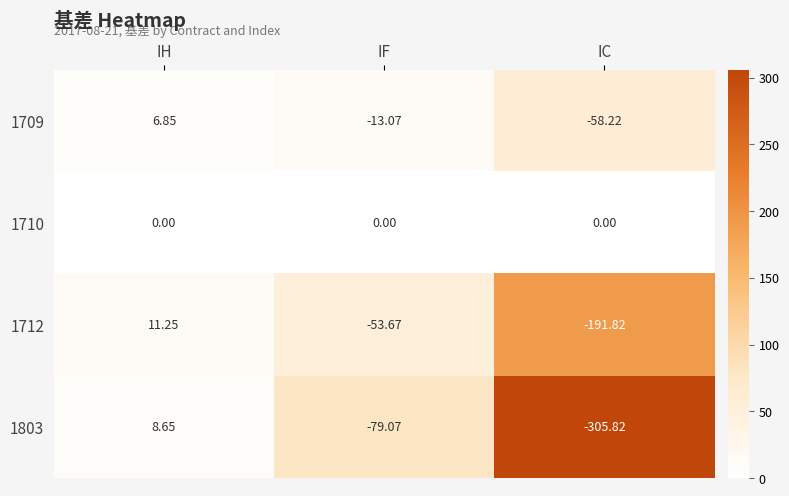

Which category has the lowest value across all series?

IC